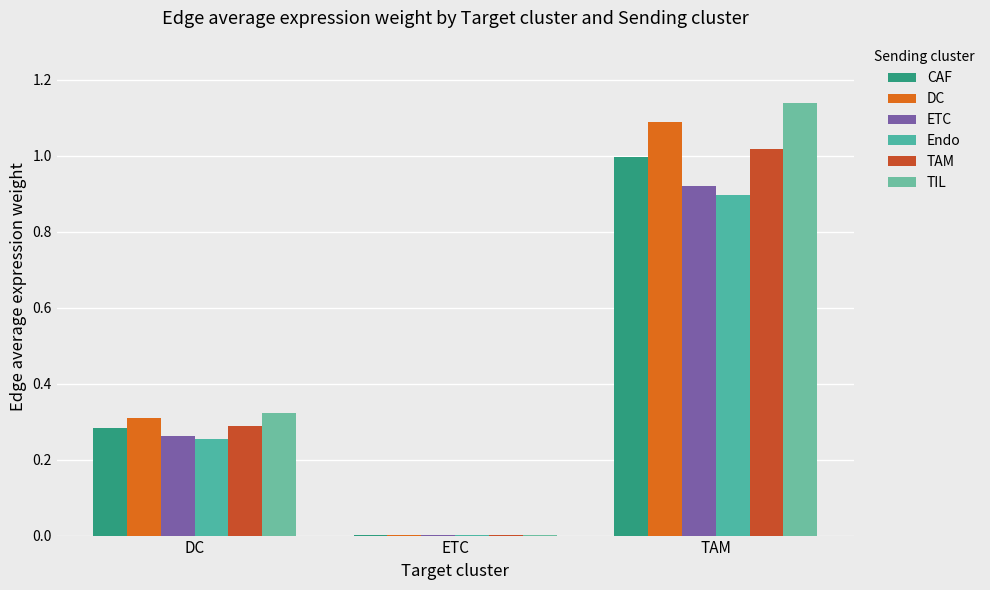

Count the number of data series in this chart.

6